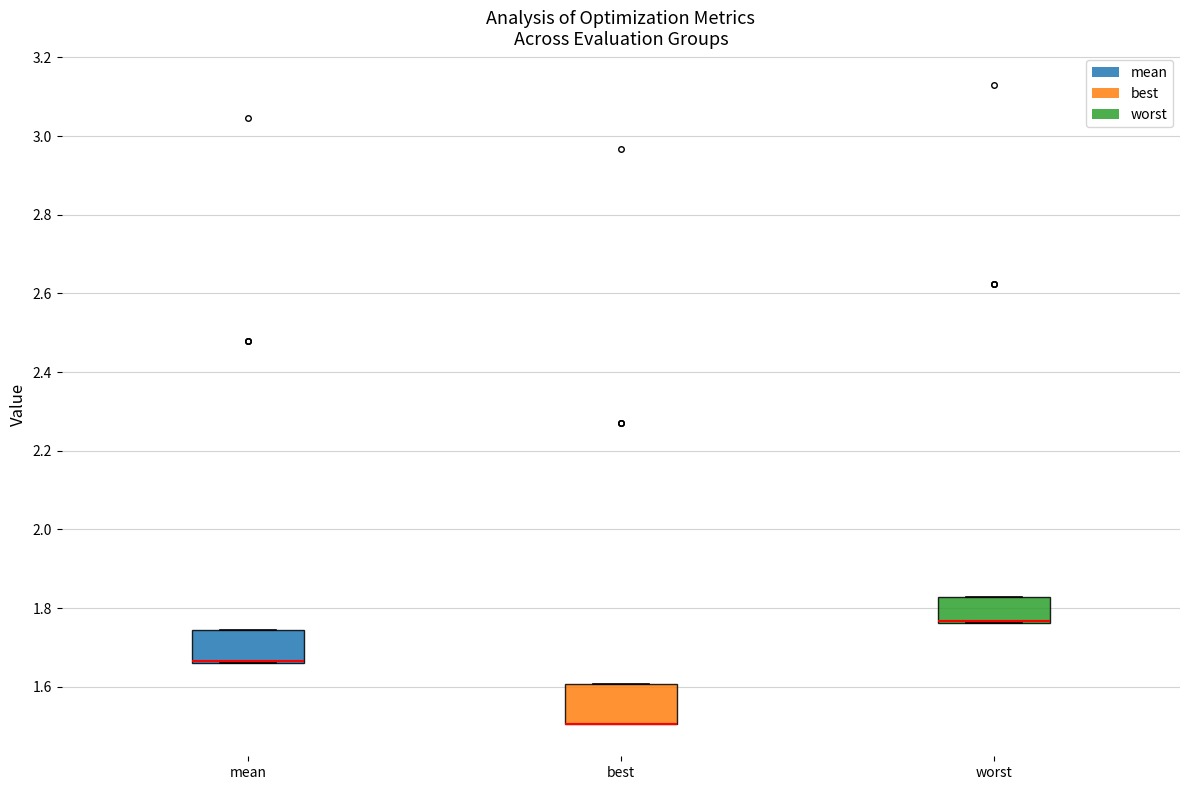

Reading left to right, transcribe this box plot: for each box, give where its median line is, the range the box spans, and where its two whiskers end, as read against the y-axis. The values are not printed on the chart, so give them approximately, as read against the axis.

mean: median 1.66 (drawn on the box's lower edge), box 1.66 to 1.74, whiskers 1.66 to 1.74
best: median 1.50 (drawn on the box's lower edge), box 1.50 to 1.60, whiskers 1.50 to 1.60
worst: median 1.76 (drawn on the box's lower edge), box 1.76 to 1.82, whiskers 1.76 to 1.82